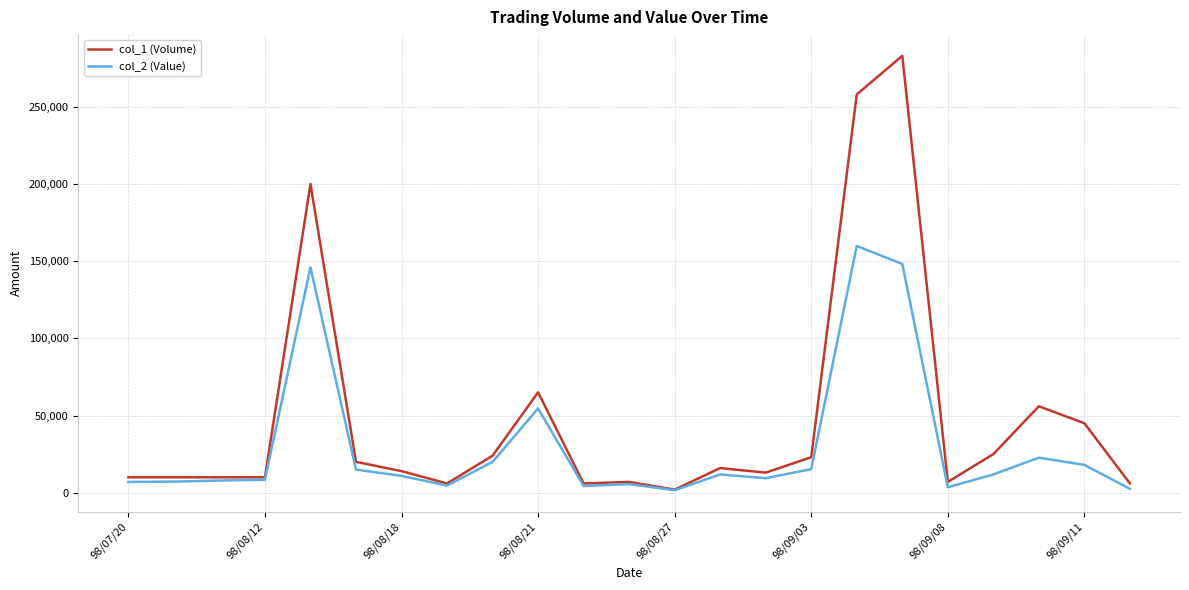

At how many categories does at least one series exceed 26272?

6